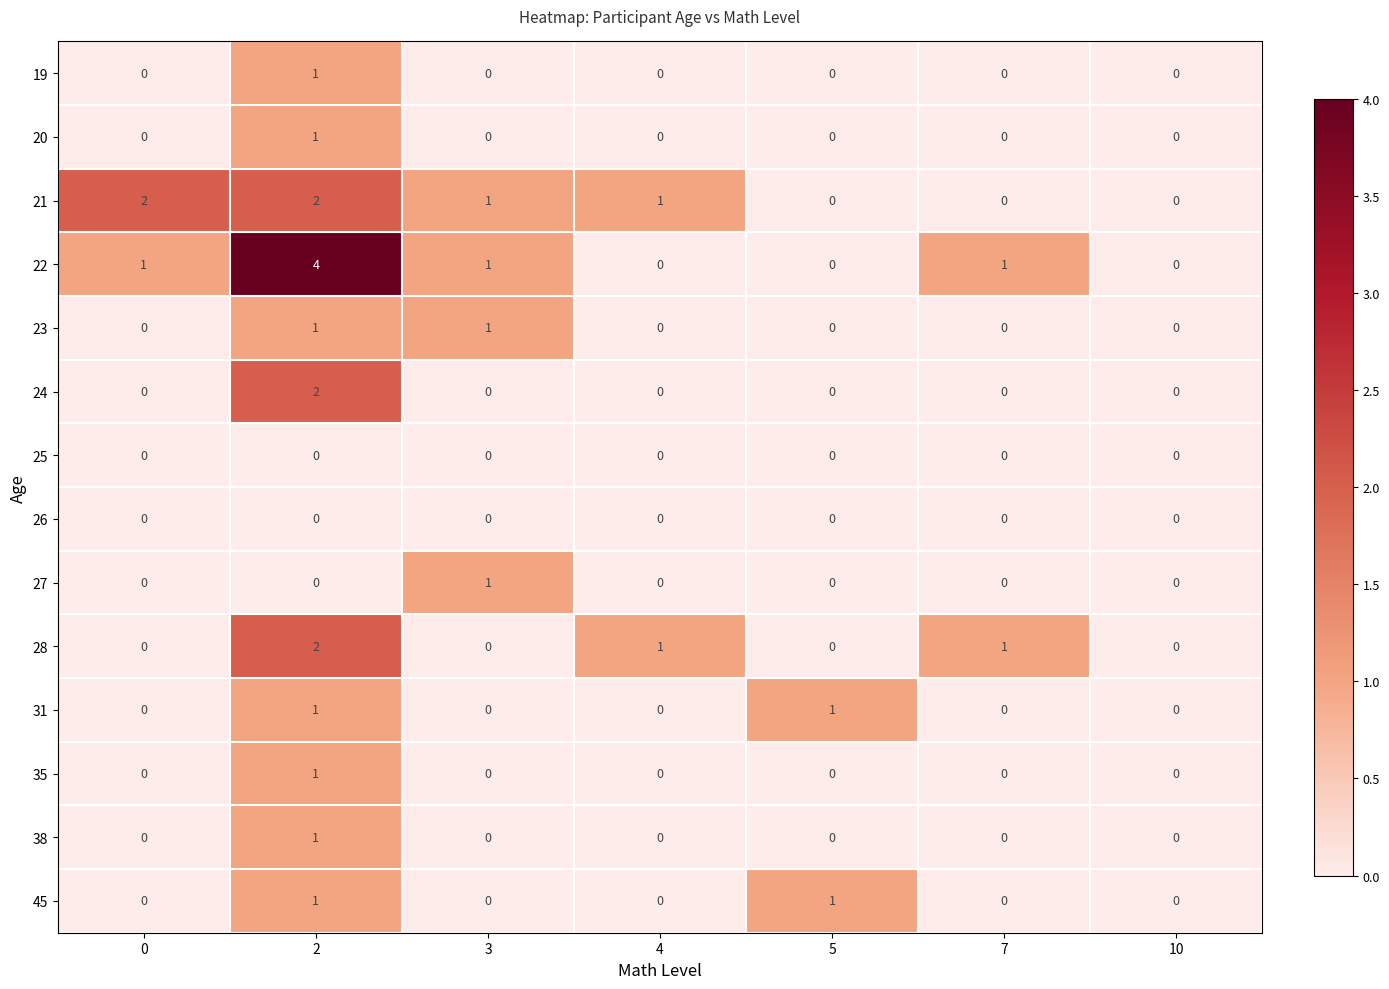

Is the value of 38 at 4 greater than the value of 31 at 2?

No